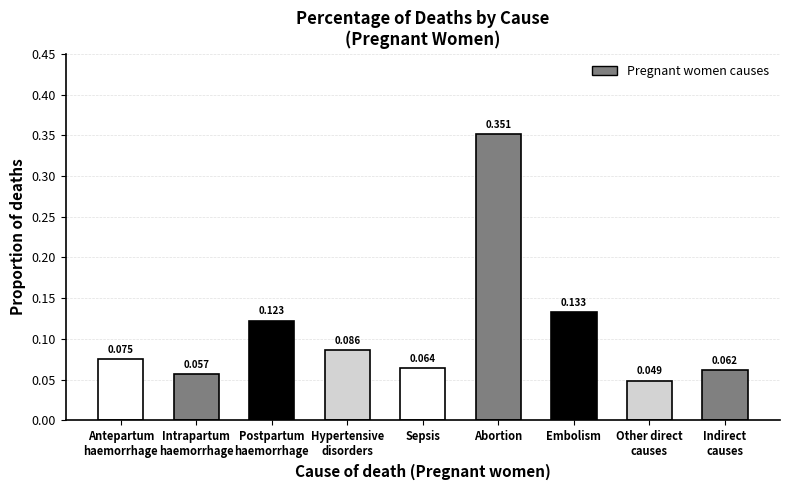

List the labels in order of value, largest first.

Abortion, Embolism, Postpartum
haemorrhage, Hypertensive
disorders, Antepartum
haemorrhage, Sepsis, Indirect
causes, Intrapartum
haemorrhage, Other direct
causes